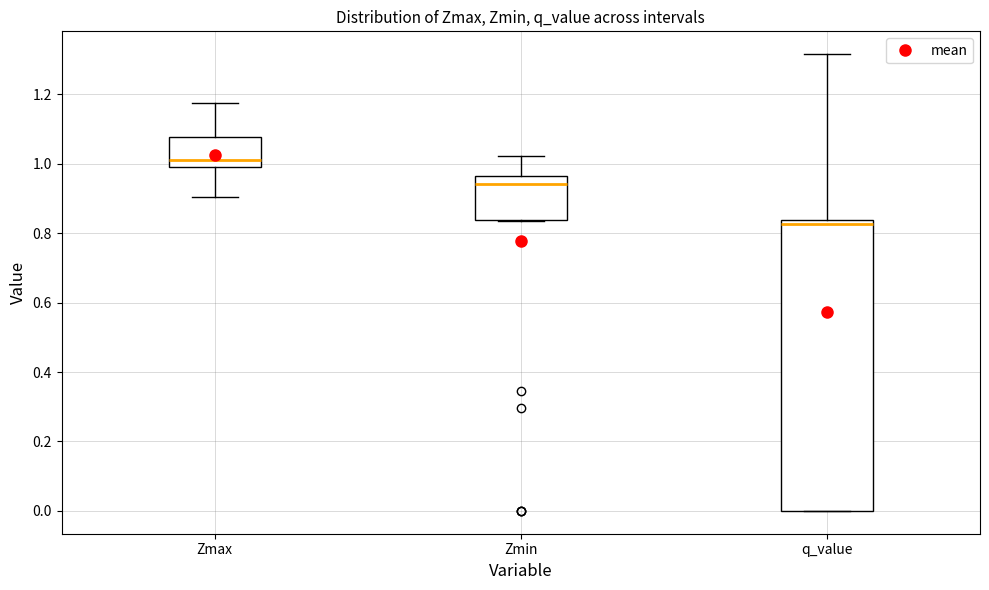

Which box has the highest median line?

Zmax